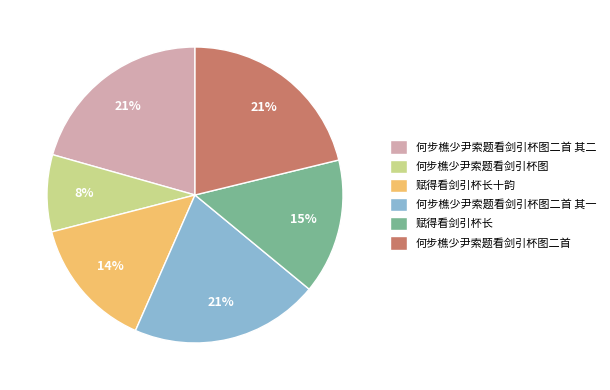

Do 赋得看剑引杯长 and 何步樵少尹索题看剑引杯图二首 其一 together represent more than half of the pie?

No